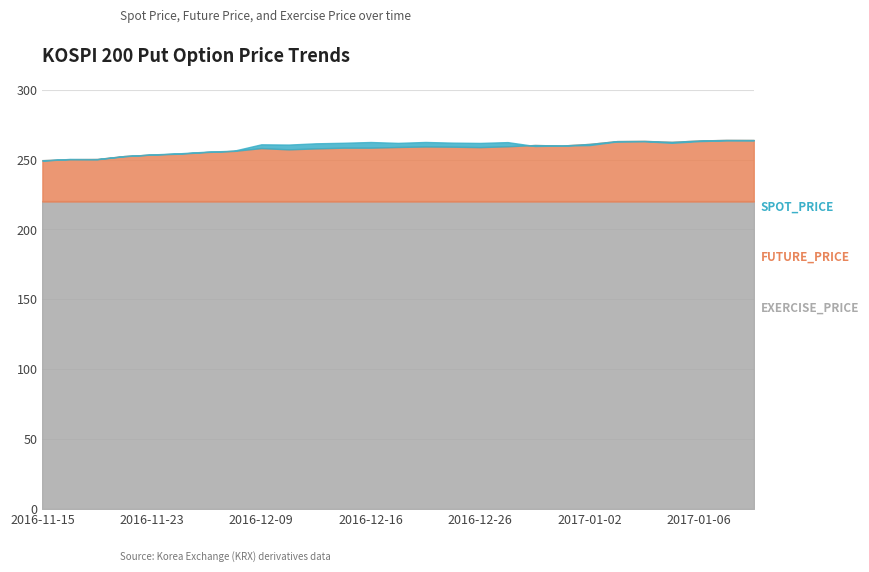

Where do SPOT_PRICE and FUTURE_PRICE first cross each other?

2016-11-15 and 2016-11-17